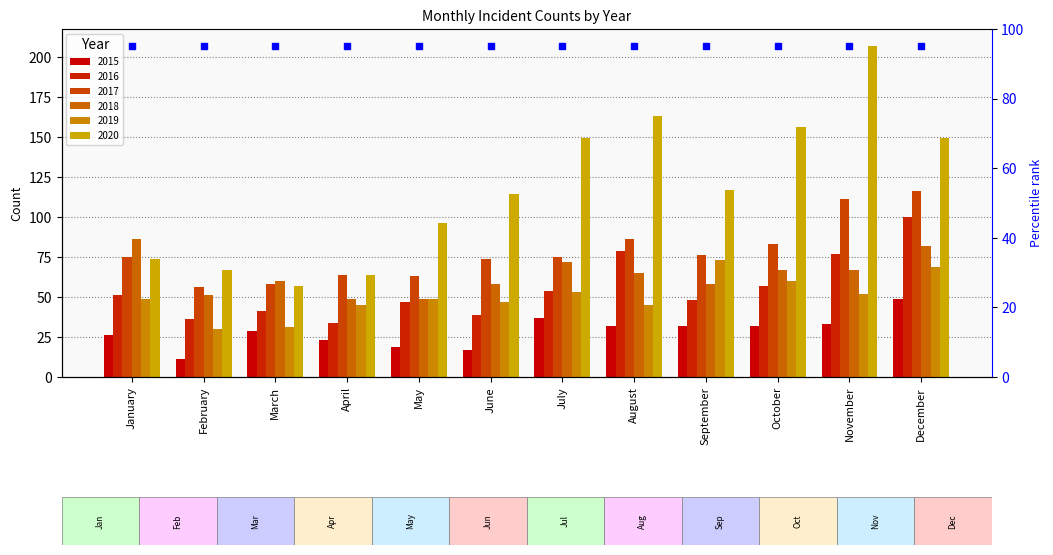

What is the total value across all series at September?

404